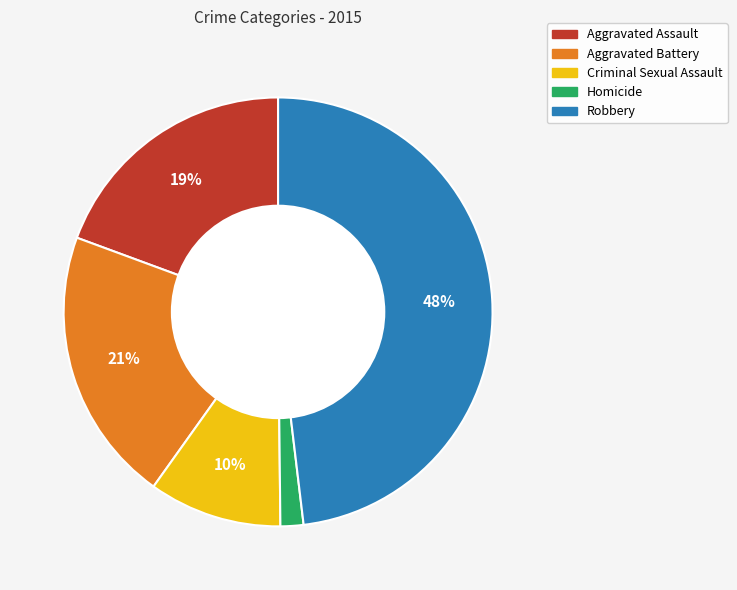

Does any single category account for the majority?

No